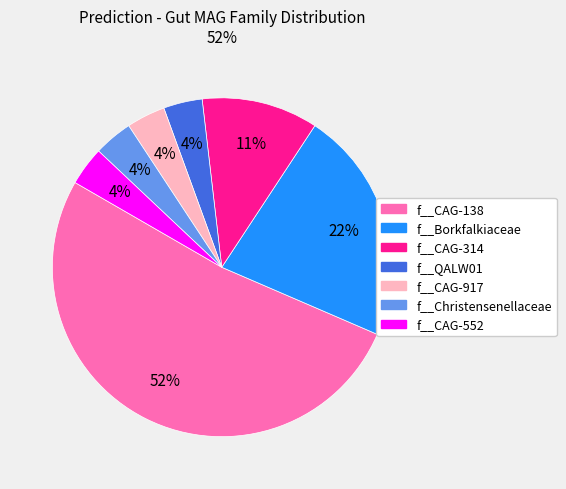

Is it true that f__QALW01 is 13% of the pie?

False